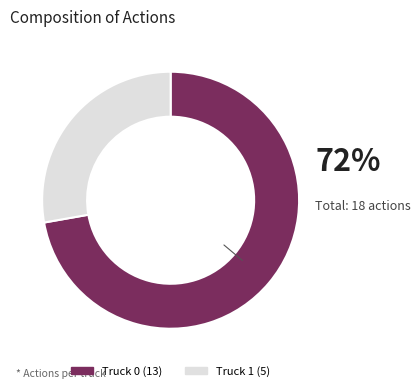

Combined, do Truck 1 and Truck 0 account for over 50%?

Yes